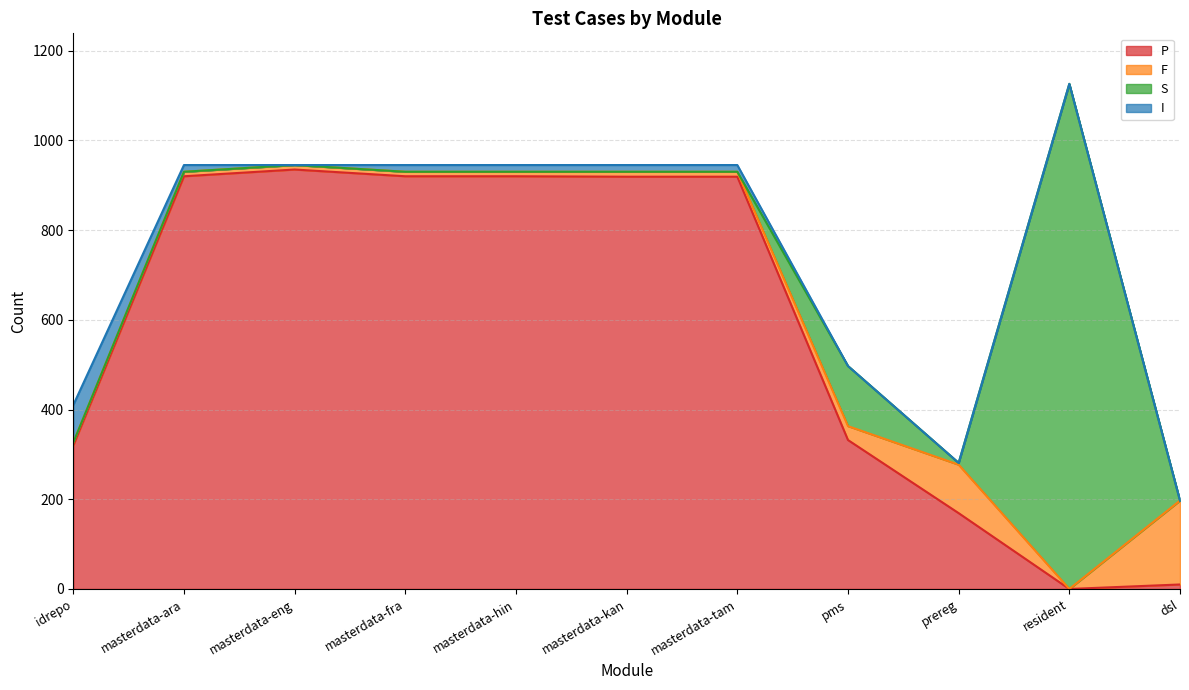

Is it true that F equals 31 at pms?

True